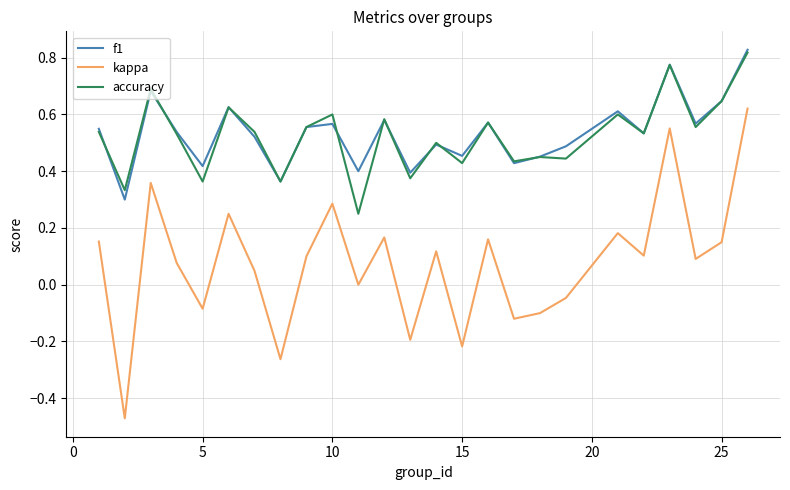

True or false: kappa has more than 0 interior local peaks.

True